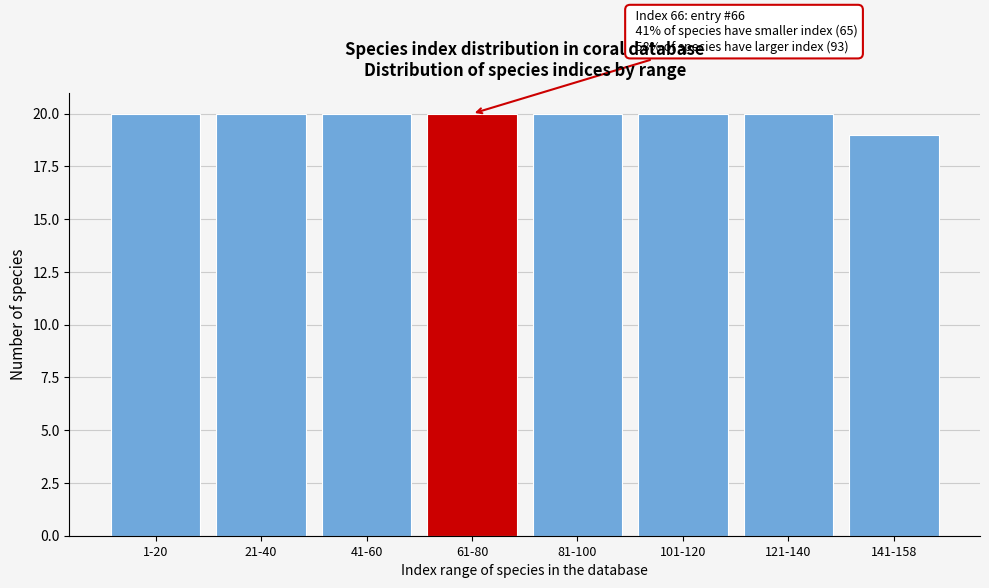

Reading left to right, what are all the values shown in this chart?

1-20=20	21-40=20	41-60=20	61-80=20	81-100=20	101-120=20	121-140=20	141-158=19